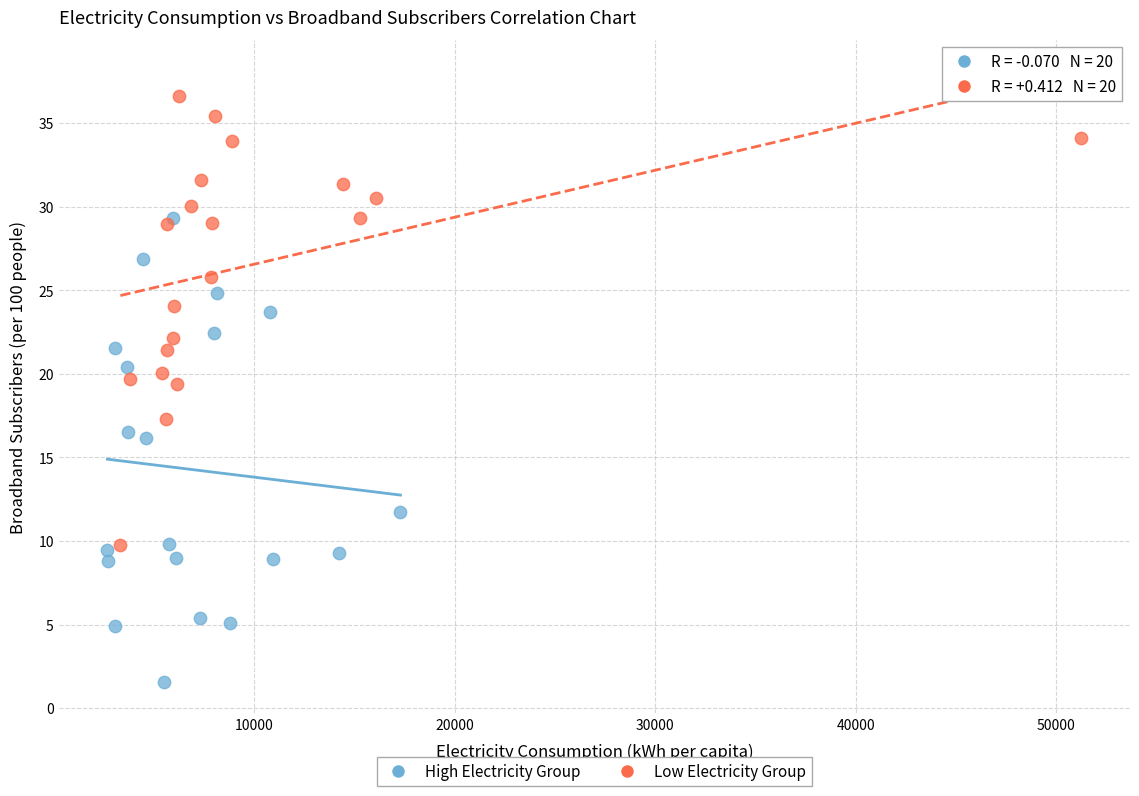

Which series reaches the maximum Y coordinate?

Low Electricity Group